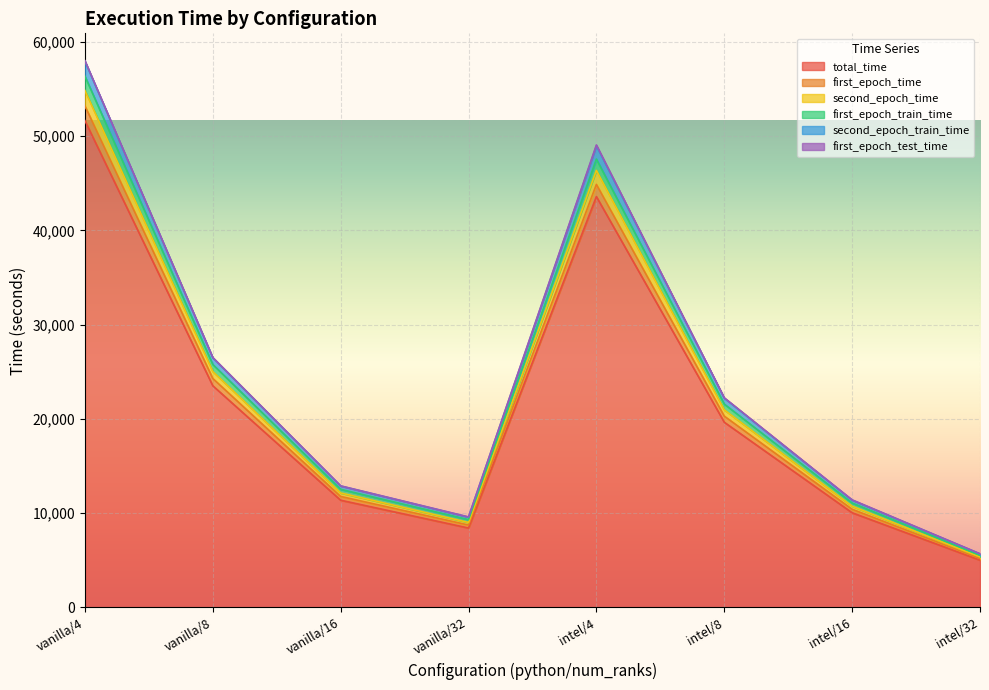

Which category has the lowest value in the total_time series?

intel/32